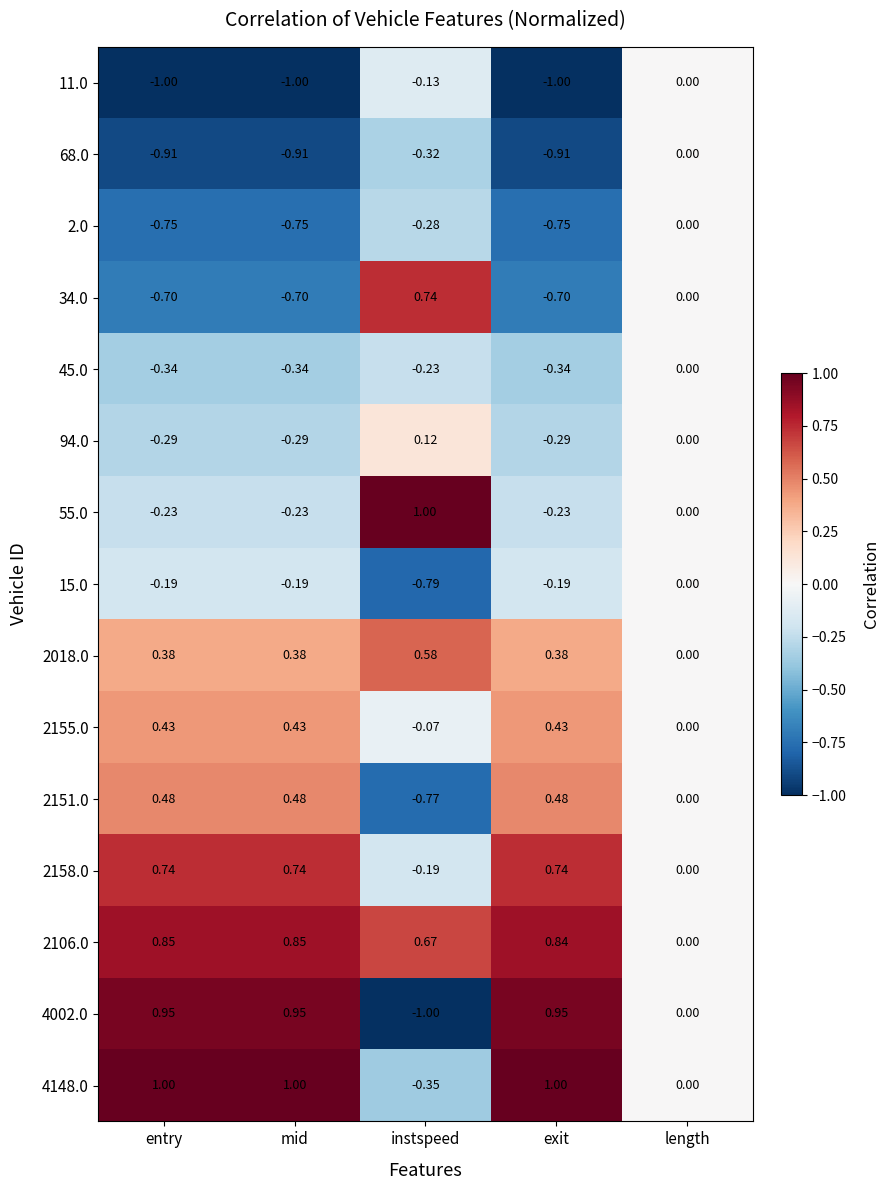

At which label does 94.0 first exceed 0?

instspeed